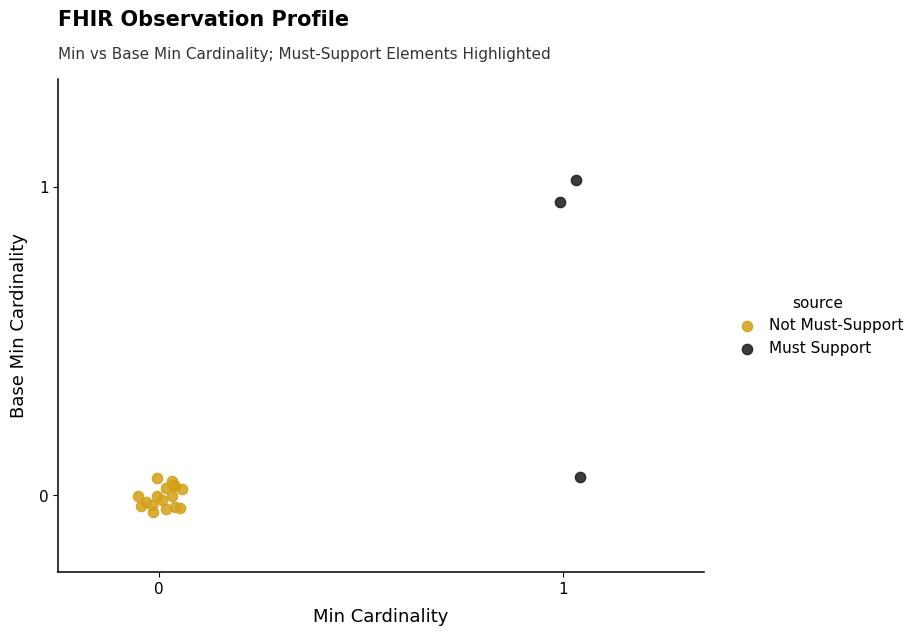

Which series contains the lowest Y value?

Not Must-Support